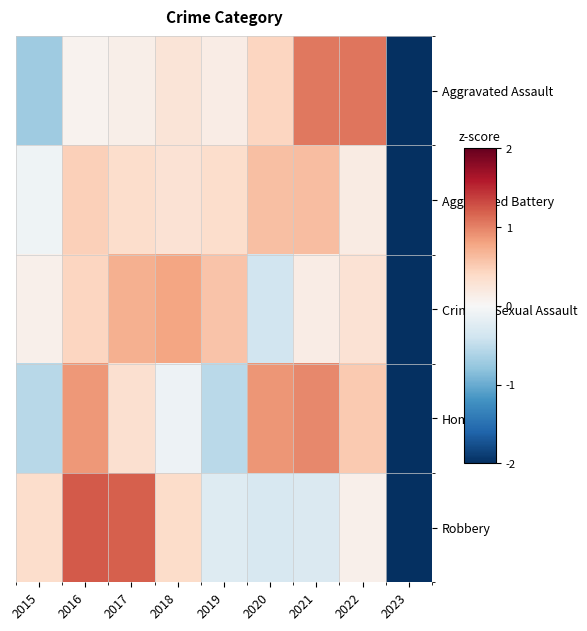

What is the greatest value displayed?

1.2